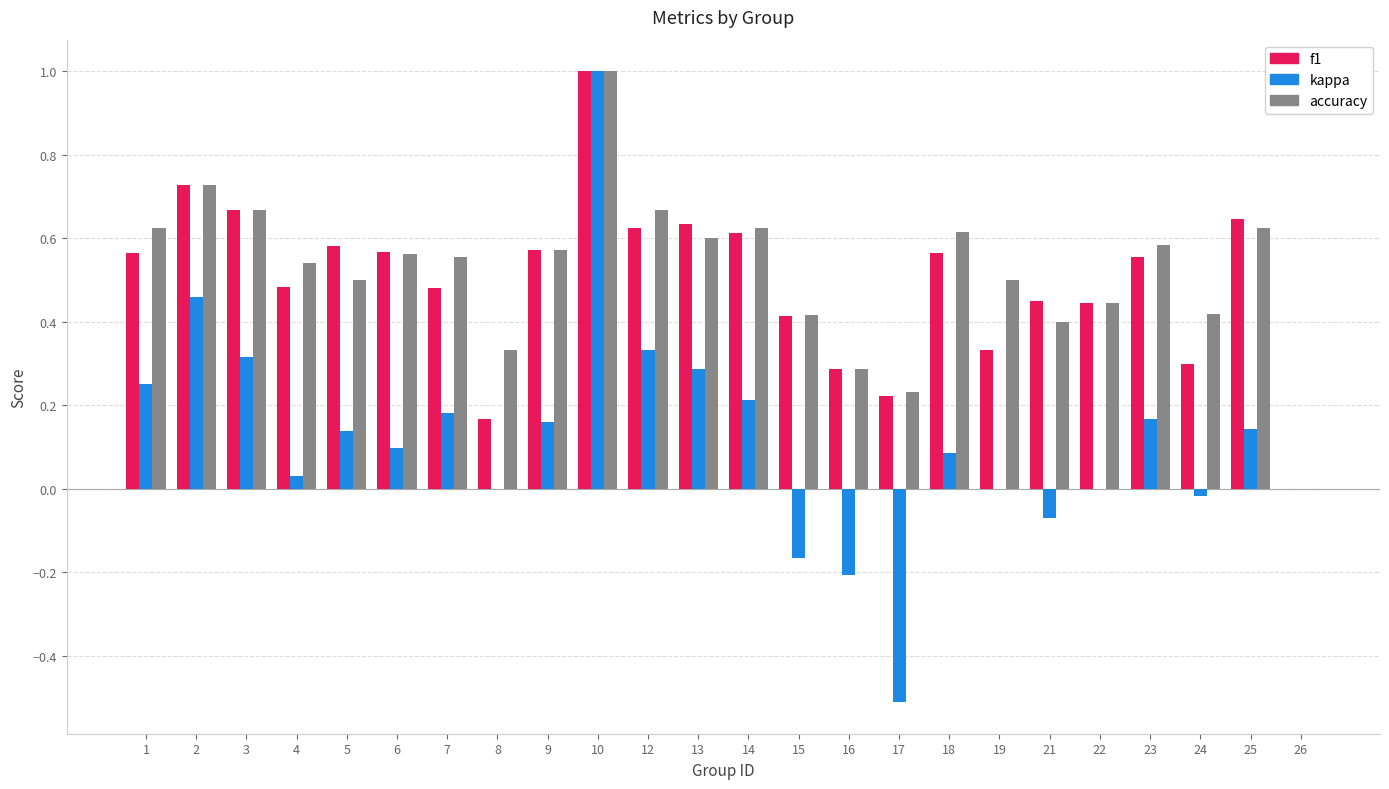

What is the highest value of the kappa series?

1.0